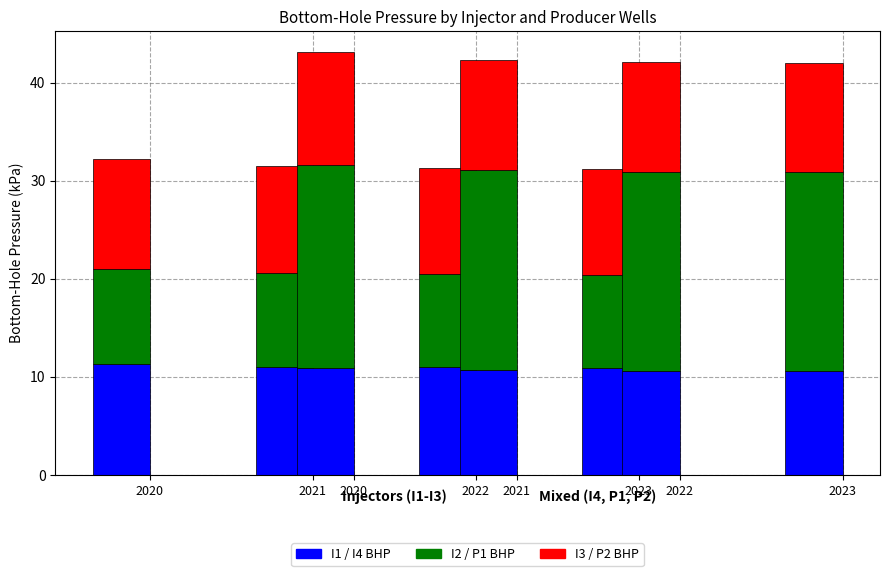

What is the spread (max minus min) of values at 2022?

10.8